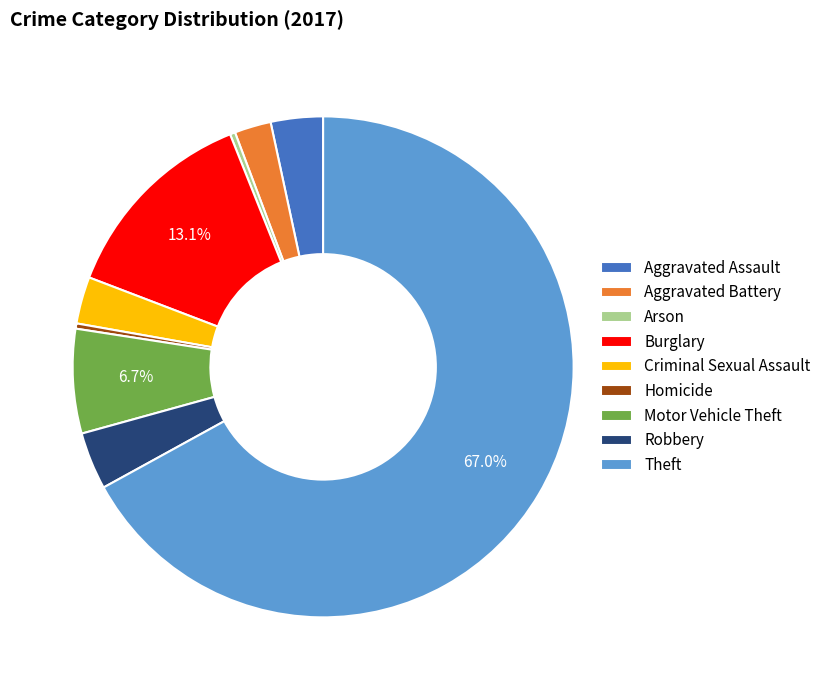

Is Theft the majority of the pie?

Yes